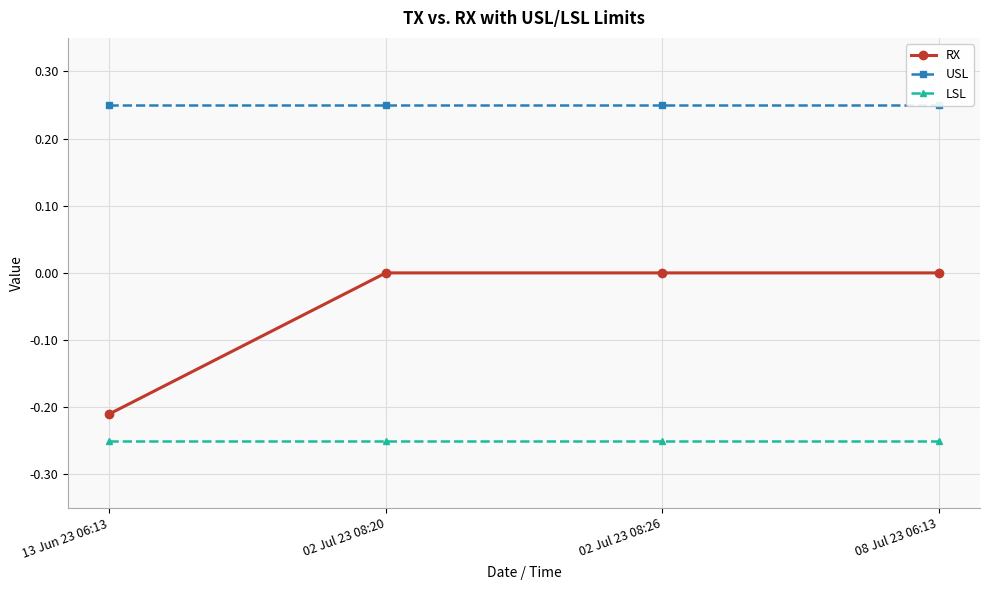

Rank the series by their maximum value, from highest to lowest.

USL, RX, LSL